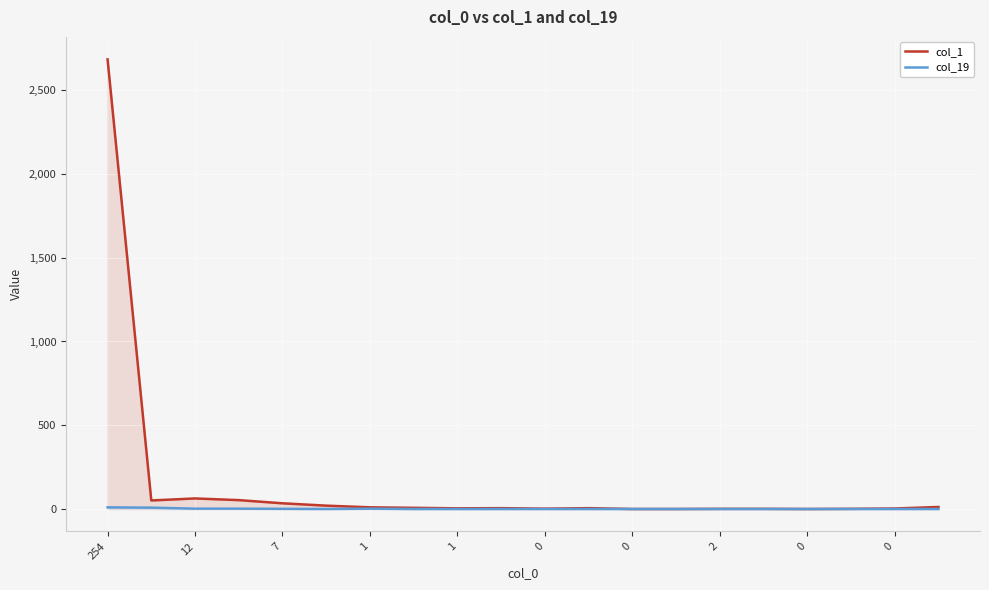

At 7, list the series in order from smallest to largest.

col_19, col_1